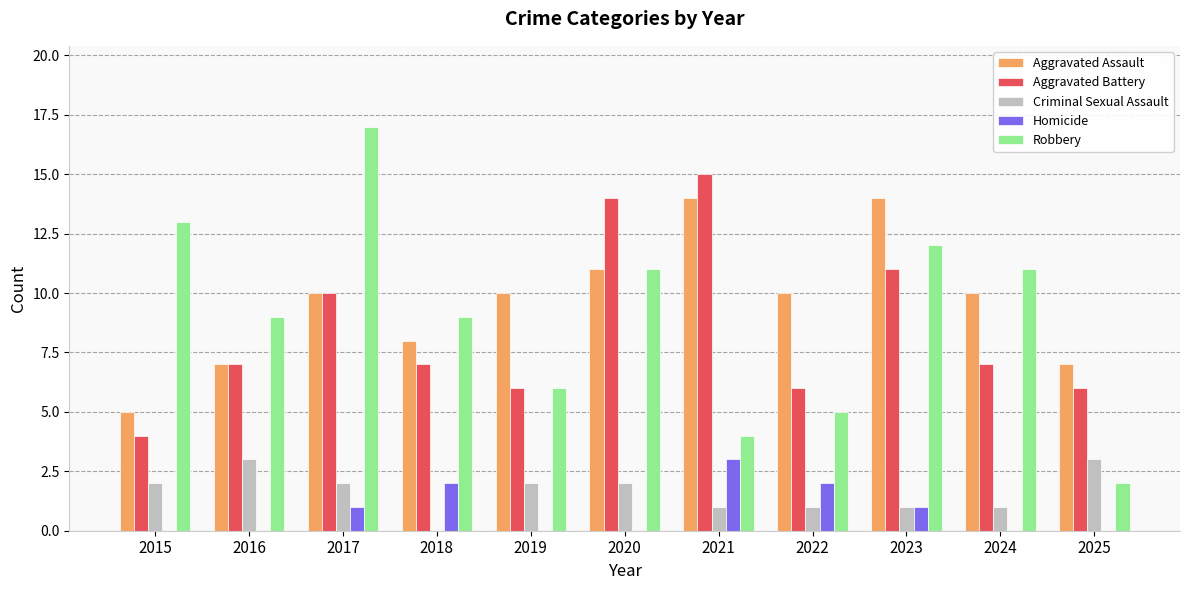

The Robbery series shows 4 at 2021. True or false?

True